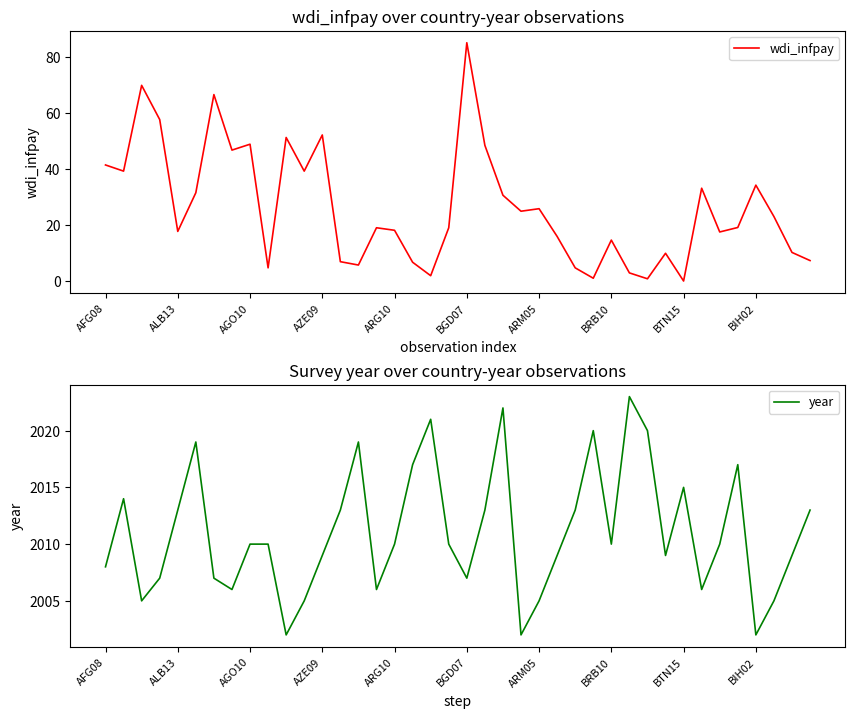

What is the maximum value for wdi_infpay?

85.1